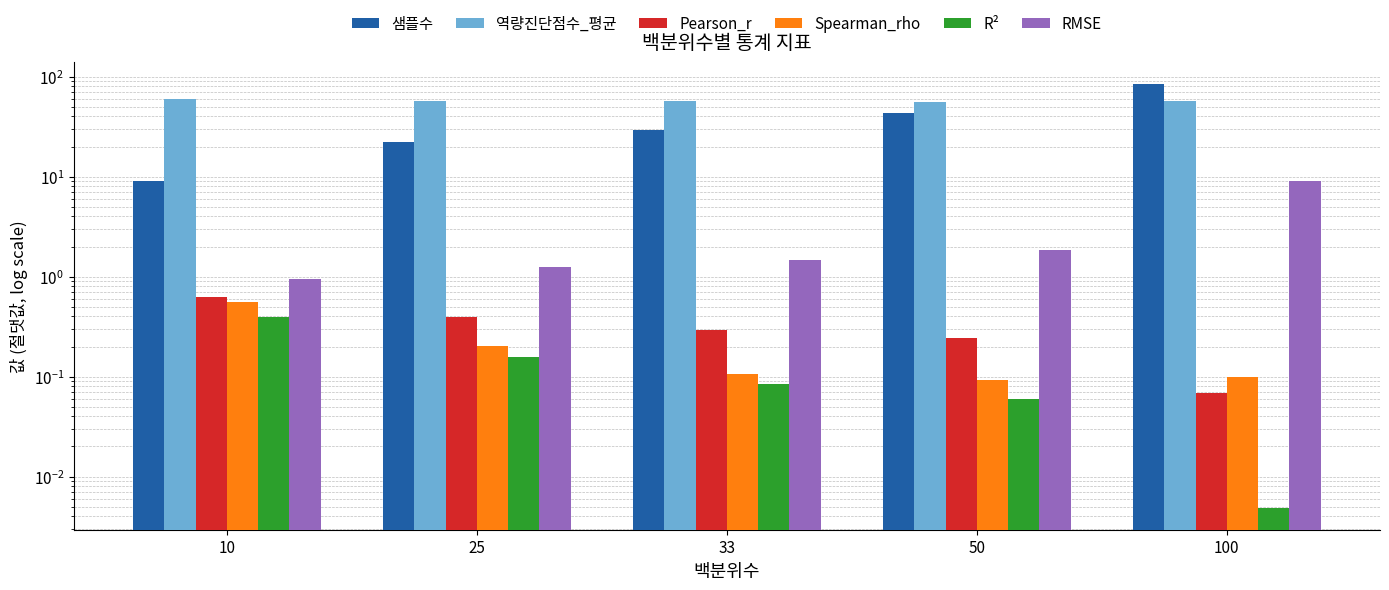

Are the bars grouped side by side (vs. stacked)?

Yes